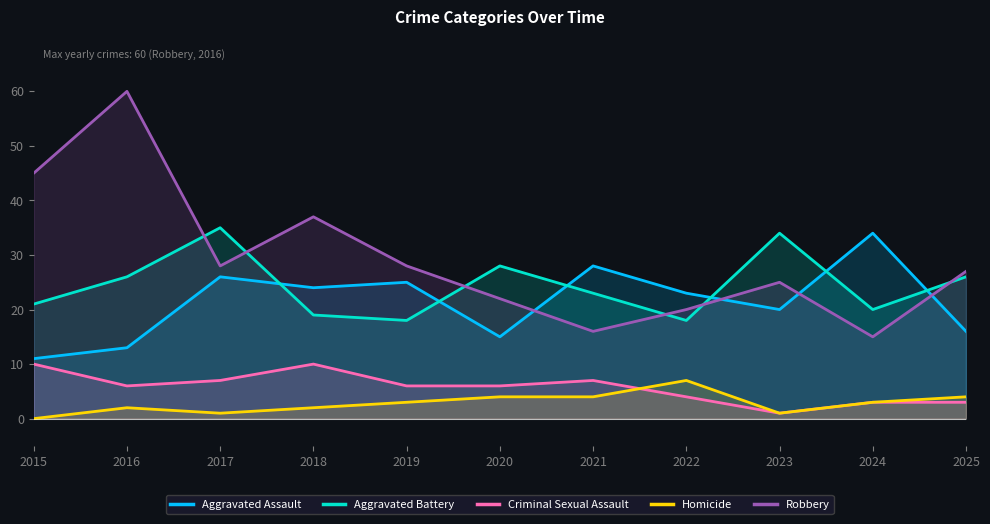

The value of Homicide at 2016 is 2. True or false?

True